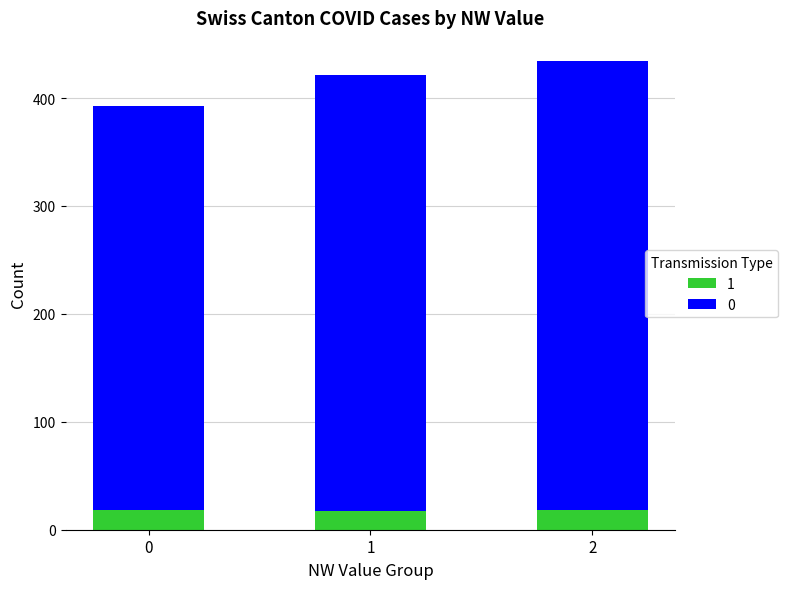

What is the maximum value for 1?

18